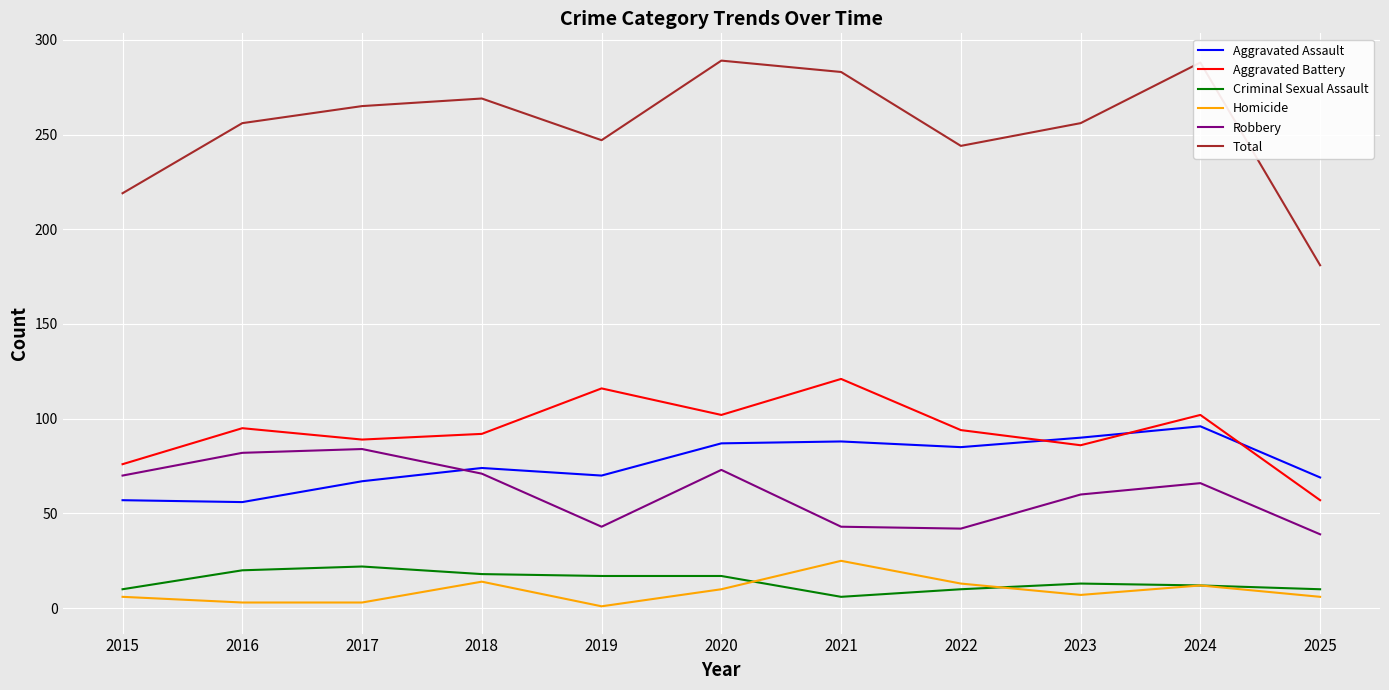

At which label is Robbery closest to 61?

2023